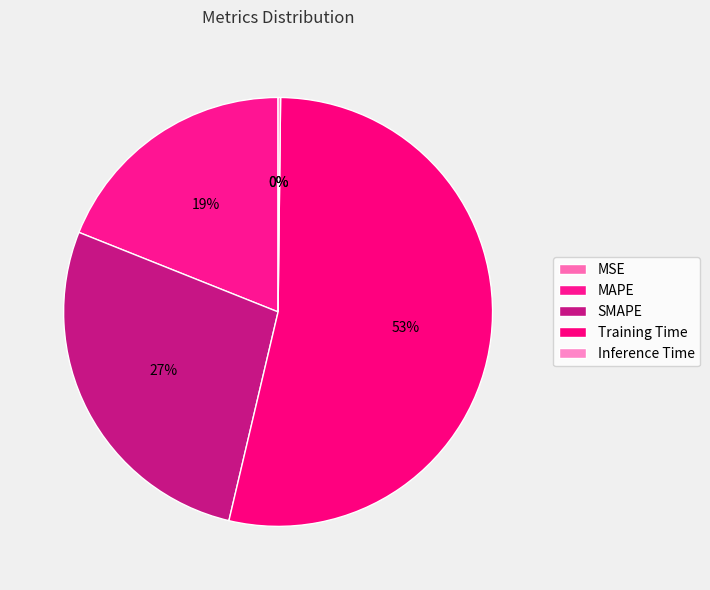

How many slices are in this pie chart?

5